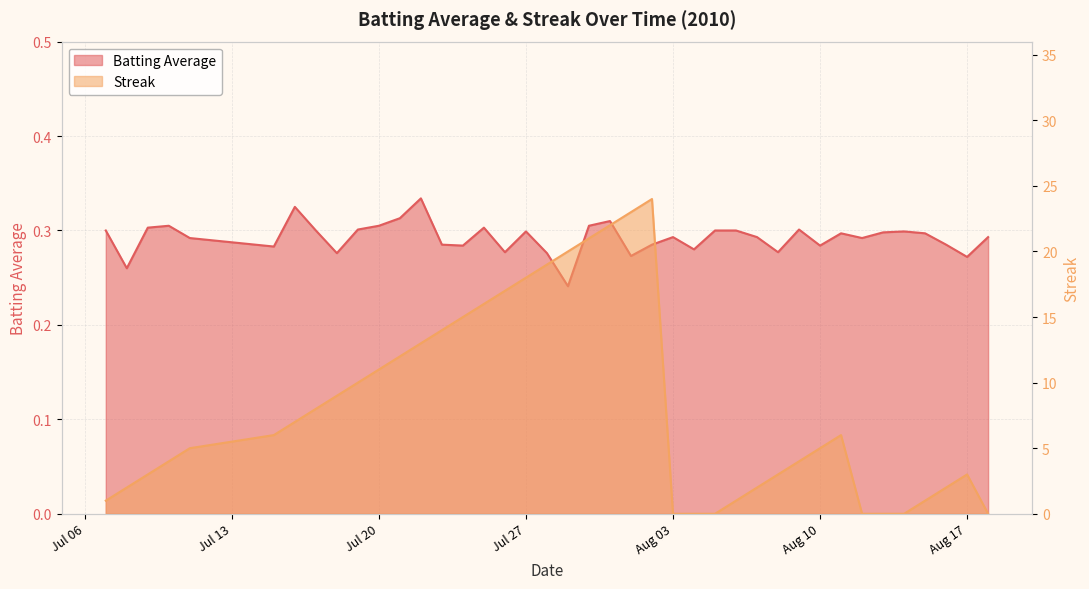

What is the greatest value displayed?

24.0